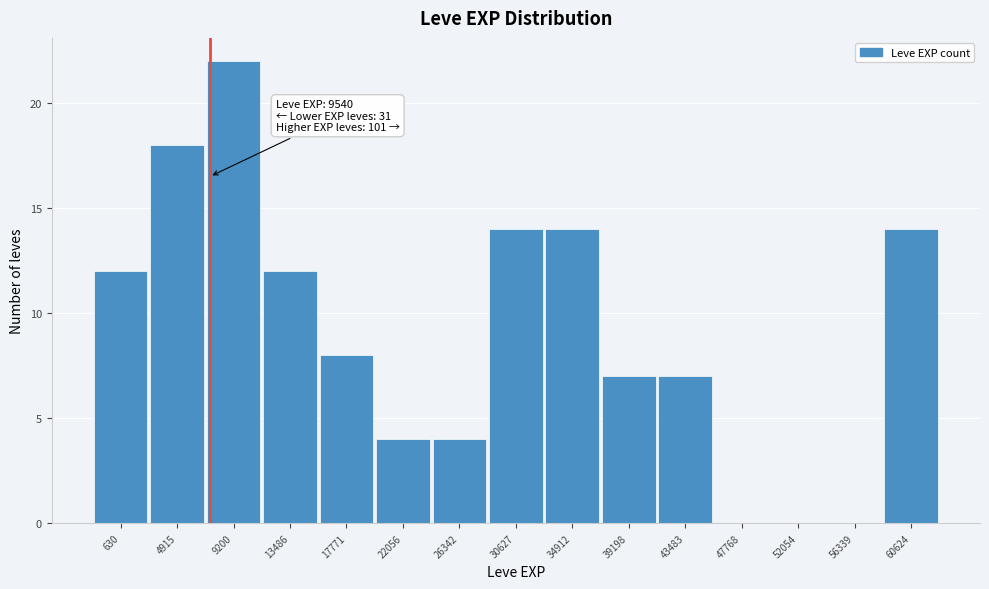

Reading left to right, what are all the values shown in this chart?

630=12	4915=18	9200=22	13486=12	17771=8	22056=4	26342=4	30627=14	34912=14	39198=7	43483=7	47768=0	52054=0	56339=0	60624=14